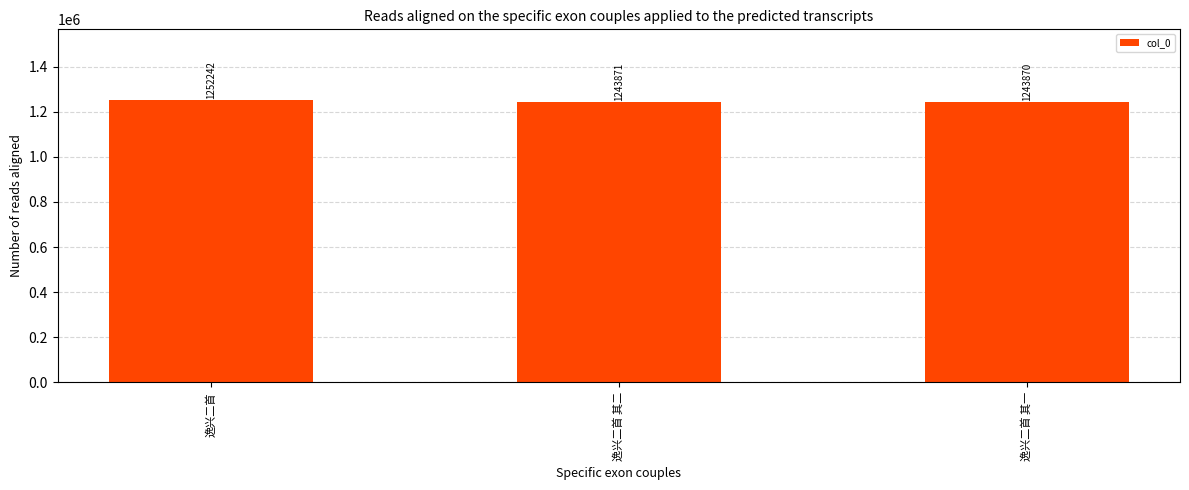

The value at 逸兴二首 is 1252242. True or false?

True